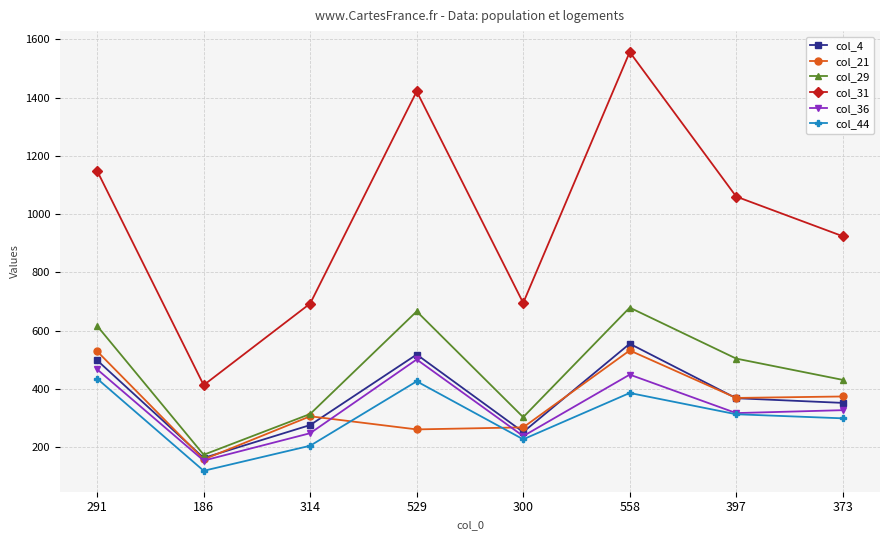

What is the label of the 1st point from the right?

373